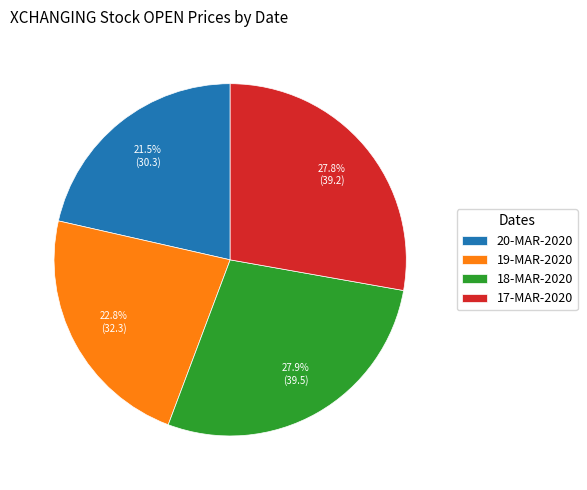

What is the ratio of the value at 19-MAR-2020 to the value at 20-MAR-2020?

1.1